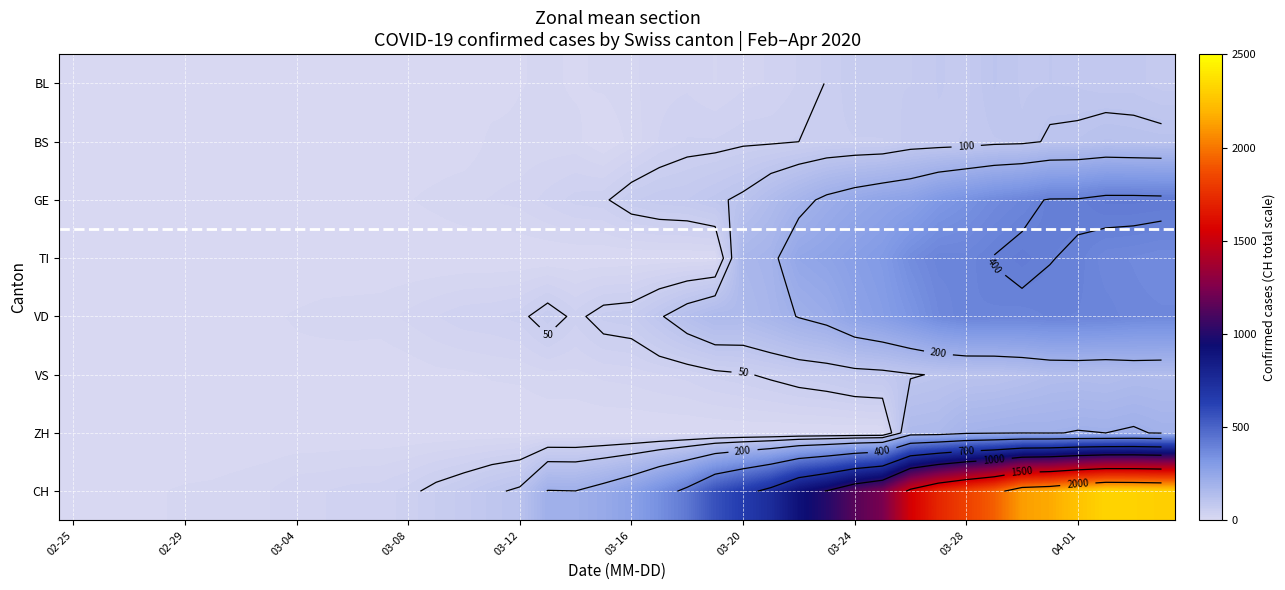

How many distinct data groups are displayed?

8